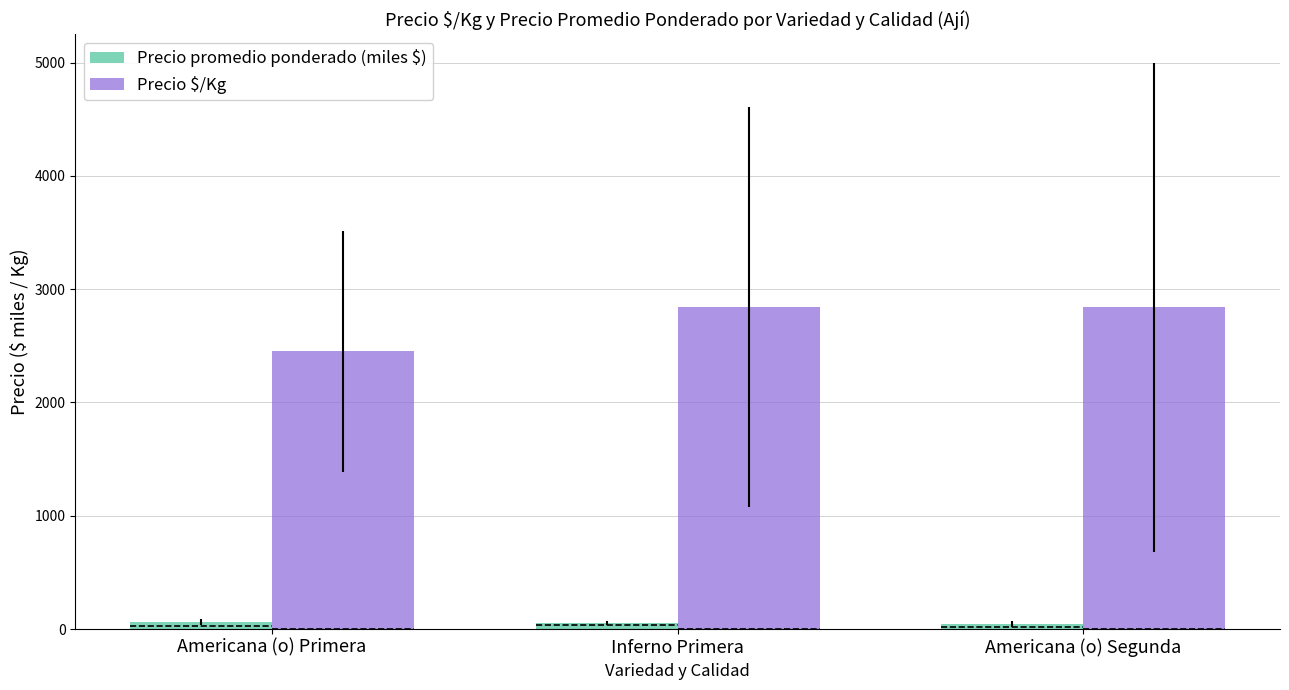

How many series are shown in this chart?

2